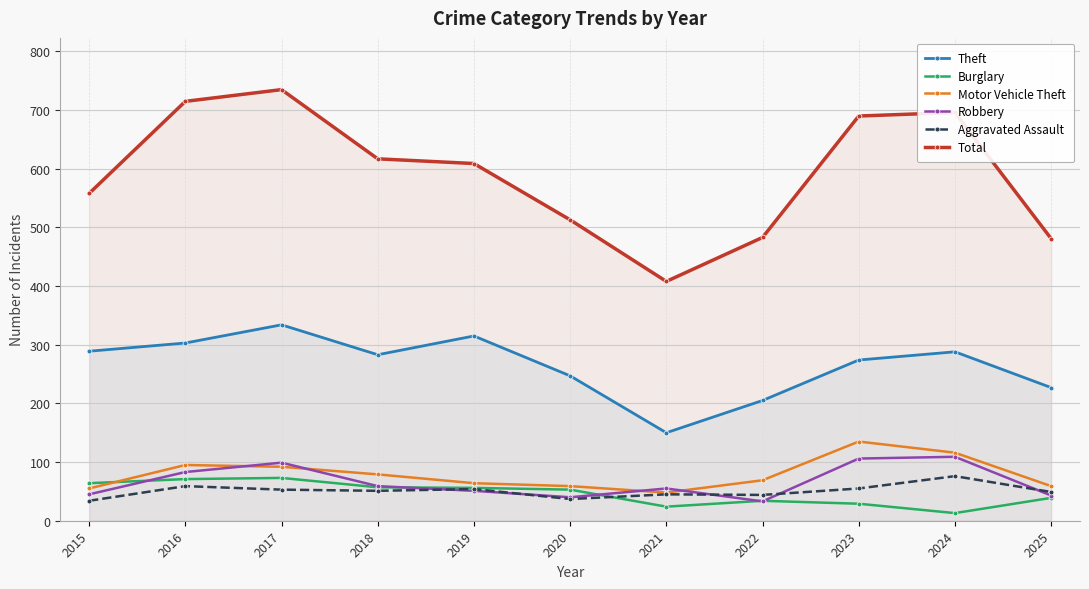

Between 2021 and 2025, which series saw the biggest shift?

Theft